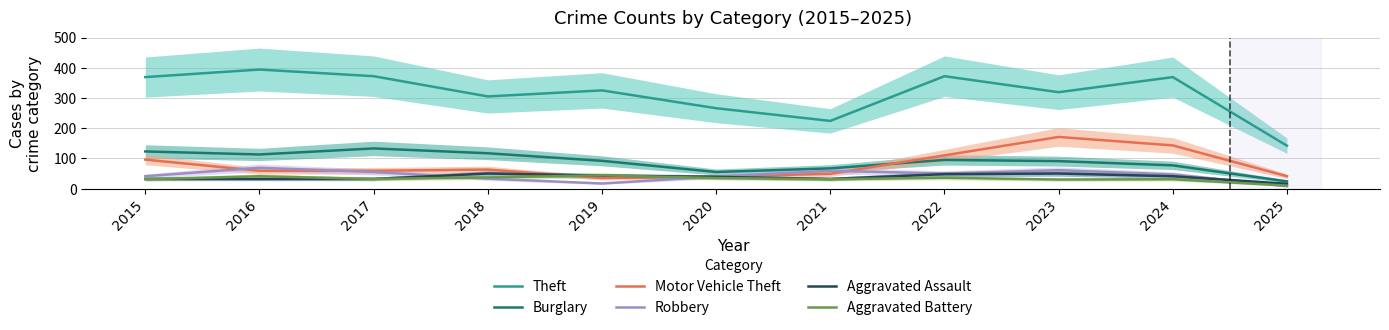

Which series has the largest total across all categories?

Theft